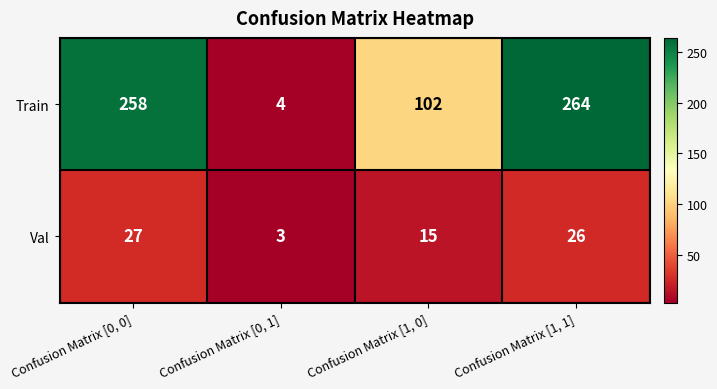

At which category is the sum across all series the highest?

Confusion Matrix [1, 1]